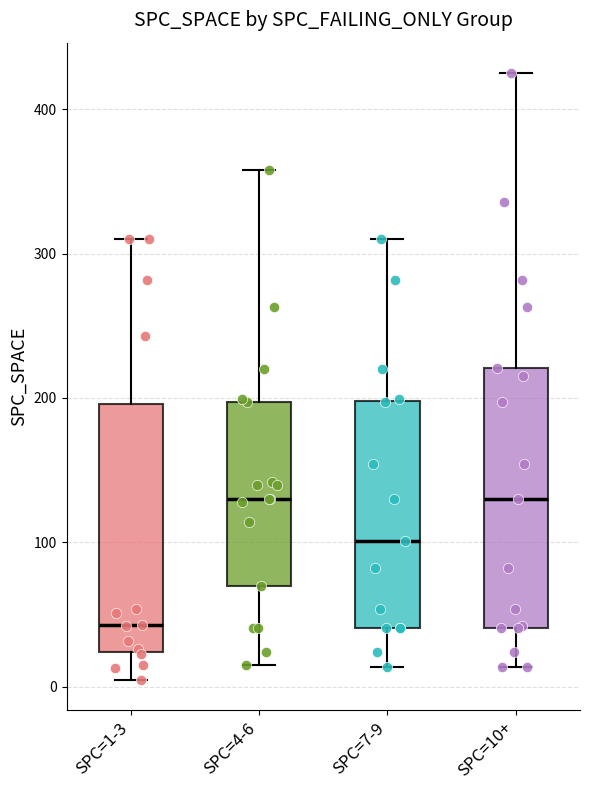

Reading left to right, read every box against the y-axis: the position of its median line, the range the box covers, and the ends of its whiskers. The values are not printed on the chart, so give them approximately, as read against the axis.

SPC=1-3: median 40, box 20 to 200, whiskers 10 to 310
SPC=4-6: median 130, box 70 to 200, whiskers 20 to 360
SPC=7-9: median 100, box 40 to 200, whiskers 10 to 310
SPC=10+: median 130, box 40 to 220, whiskers 10 to 430